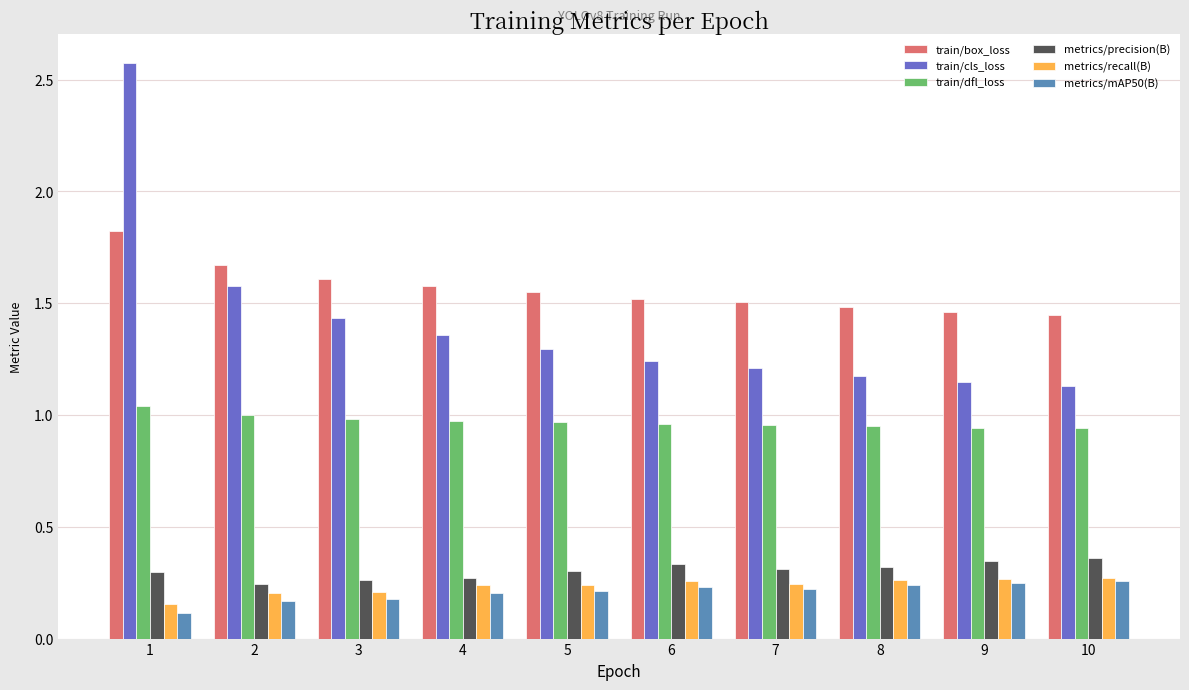

What is the sum of the metrics/precision(B) values at 7 and 1?

0.6